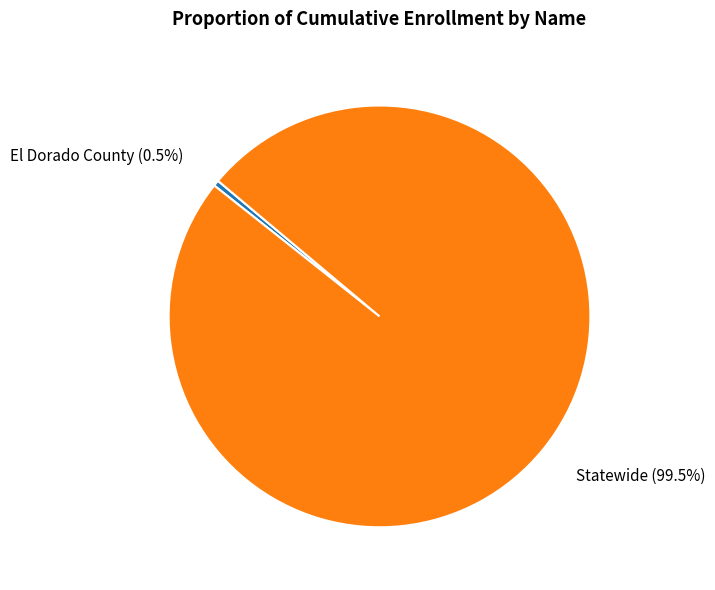

What portion of the pie excludes El Dorado County?

99.5%